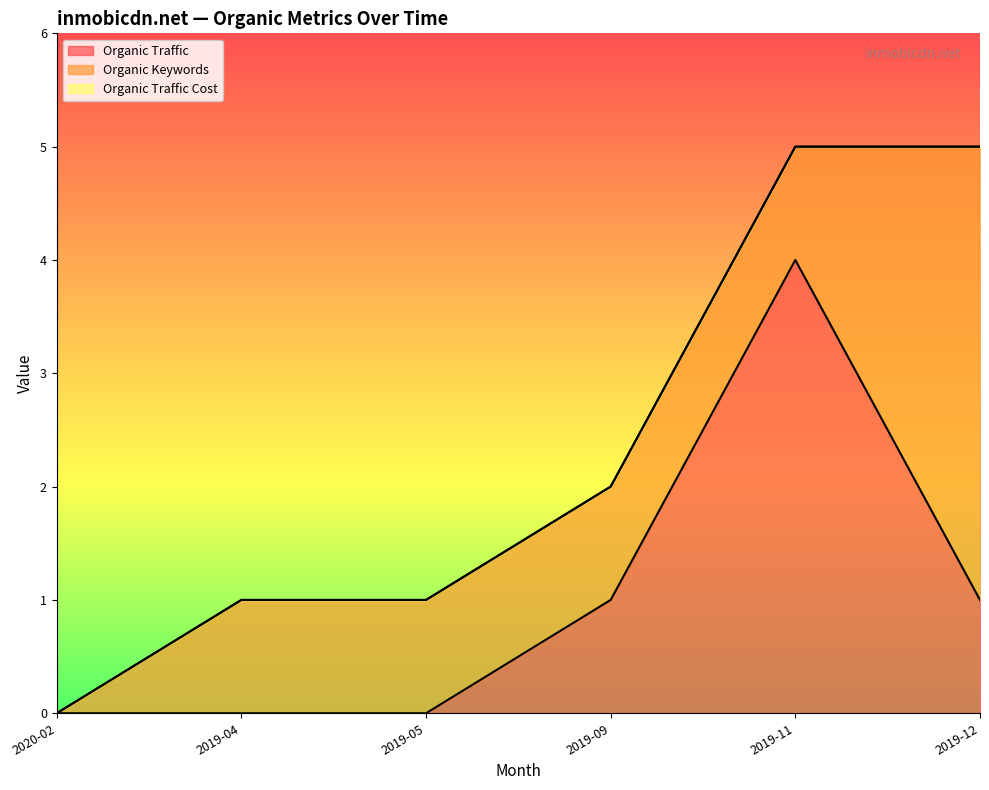

How many series are shown in this chart?

3